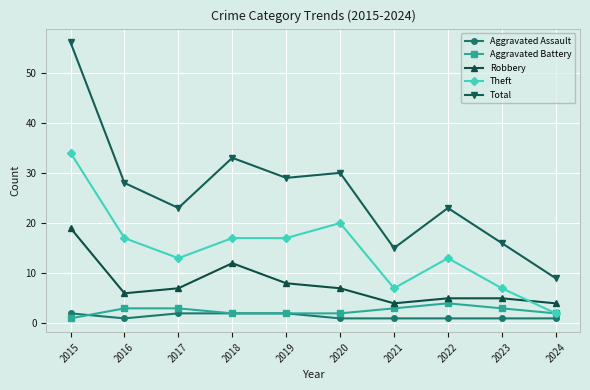

Is it true that Robbery equals 30 at 2015?

False